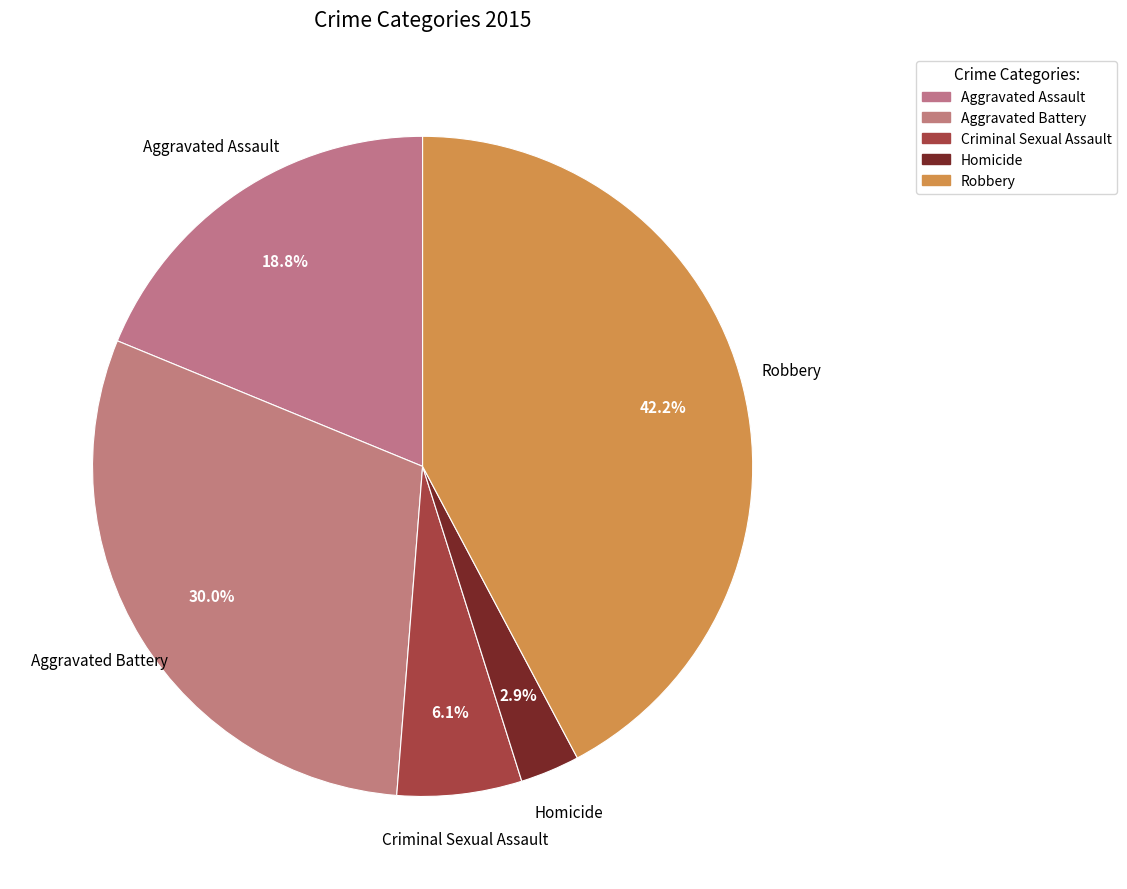

What is the total percentage of Homicide and Criminal Sexual Assault?

9.0%